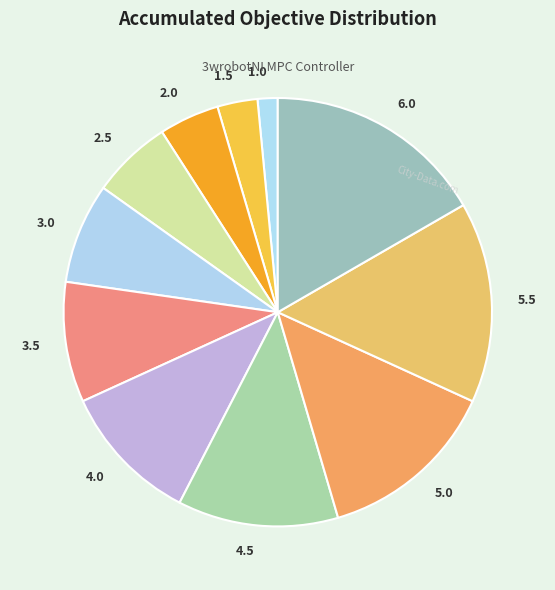

What is the largest slice in the pie chart?

6.0